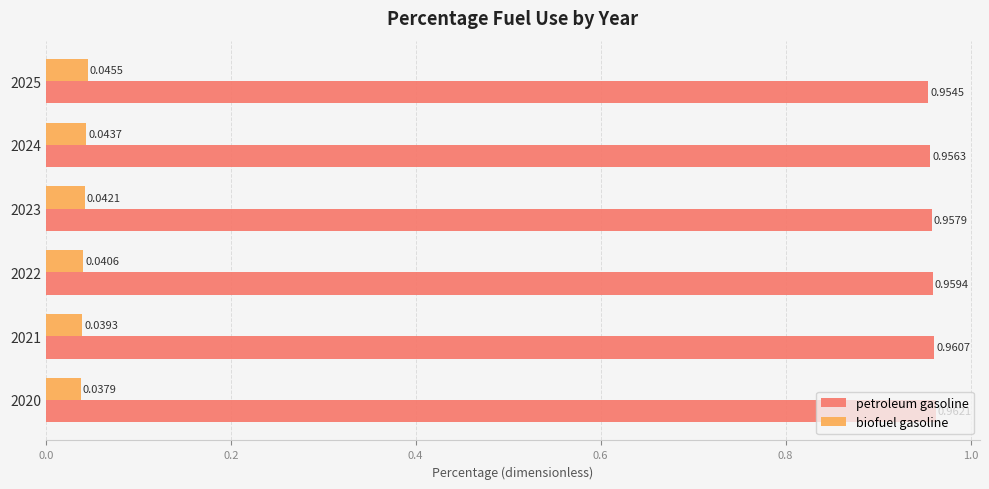

At how many categories does at least one series exceed 0?

6